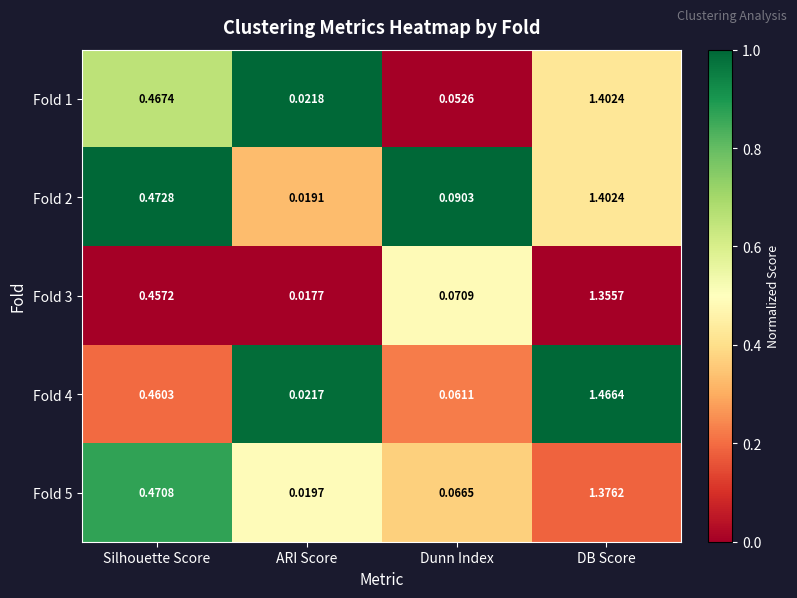

Rank the categories by Fold 4 value from highest to lowest.

DB Score, Silhouette Score, Dunn Index, ARI Score